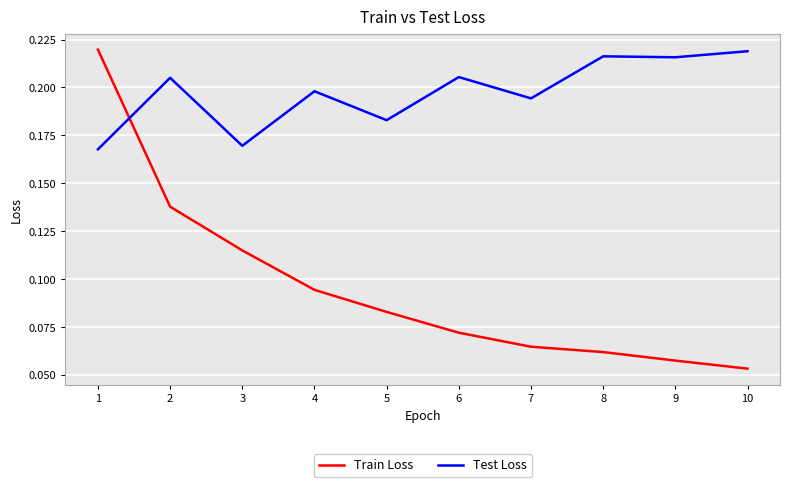

At which category does the chart reach its minimum across all series?

10